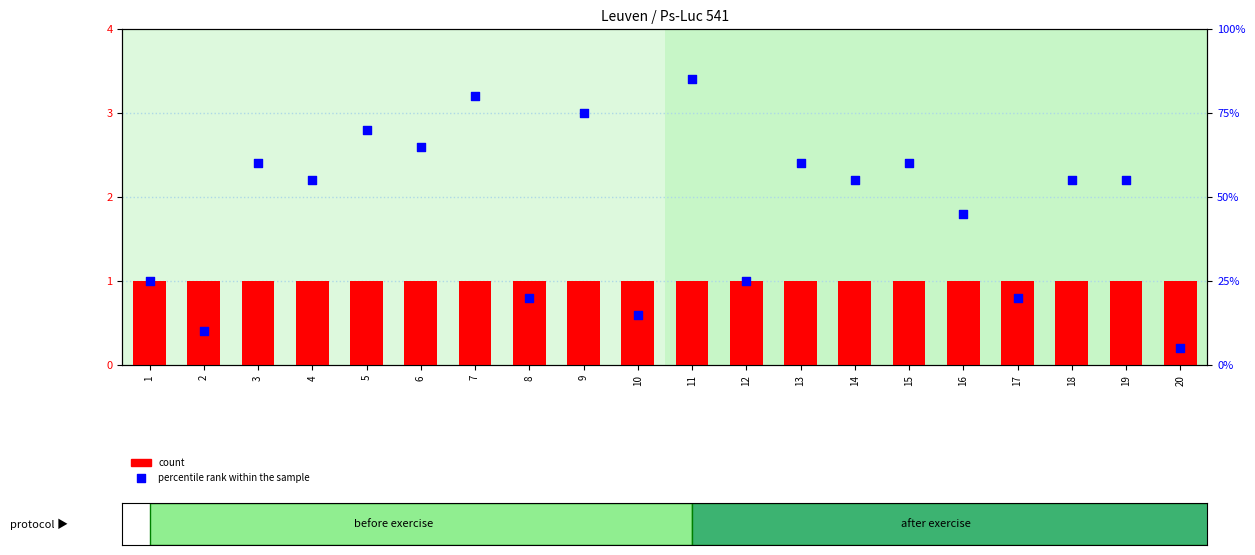

What are all the series names shown in the legend?

count, percentile rank within the sample